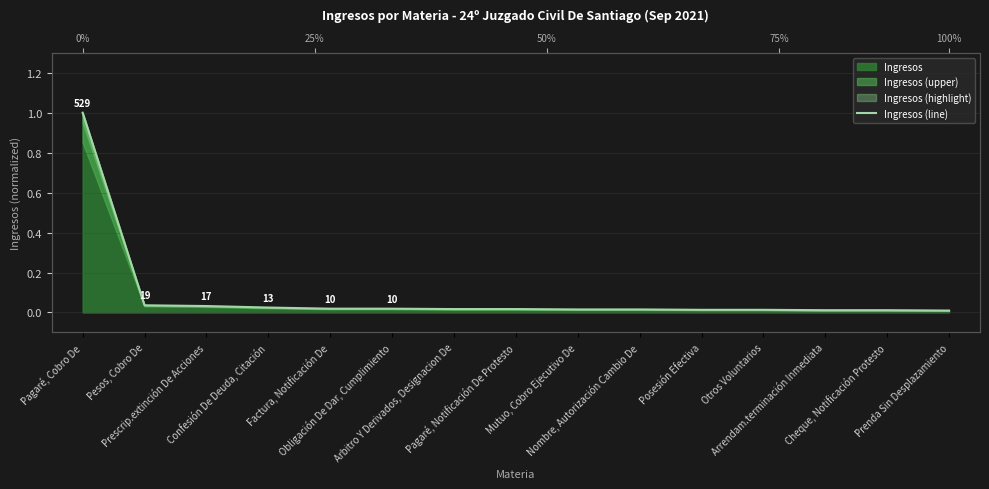

Reading left to right, list all the values displayed in this chart.

1.0	0.0	0.0	0.0	0.0	0.0	0.0	0.0	0.0	0.0	0.0	0.0	0.0	0.0	0.0